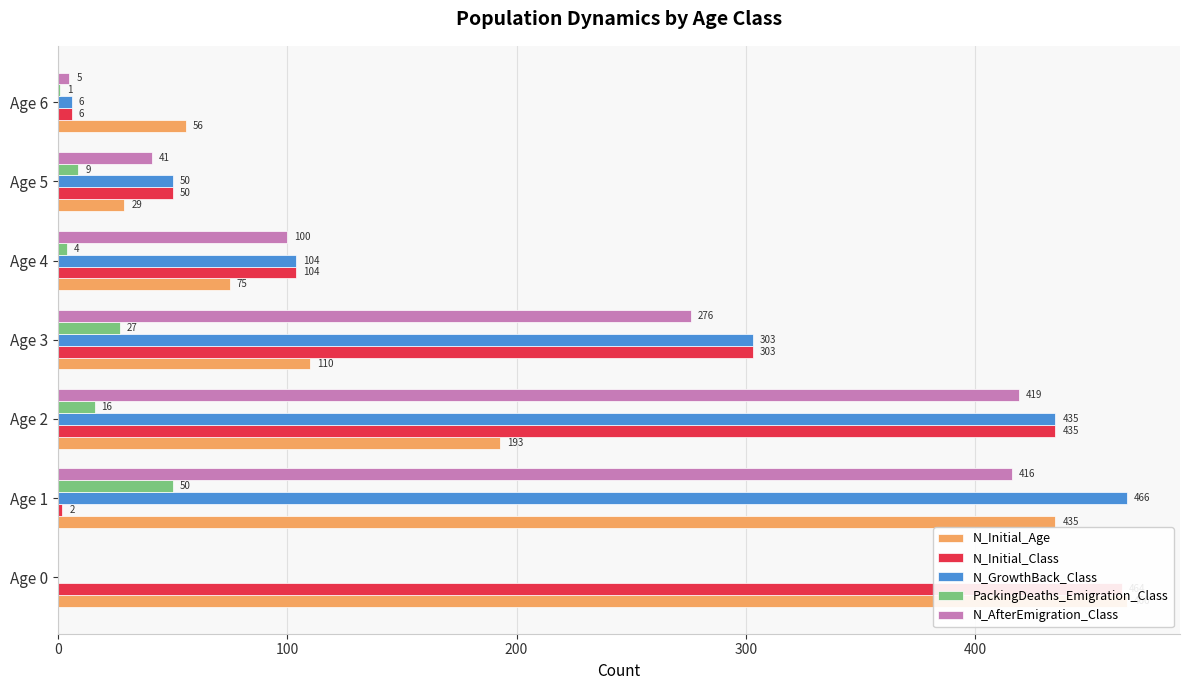

What is the value of the PackingDeaths_Emigration_Class bar at the 3rd from the left?

16